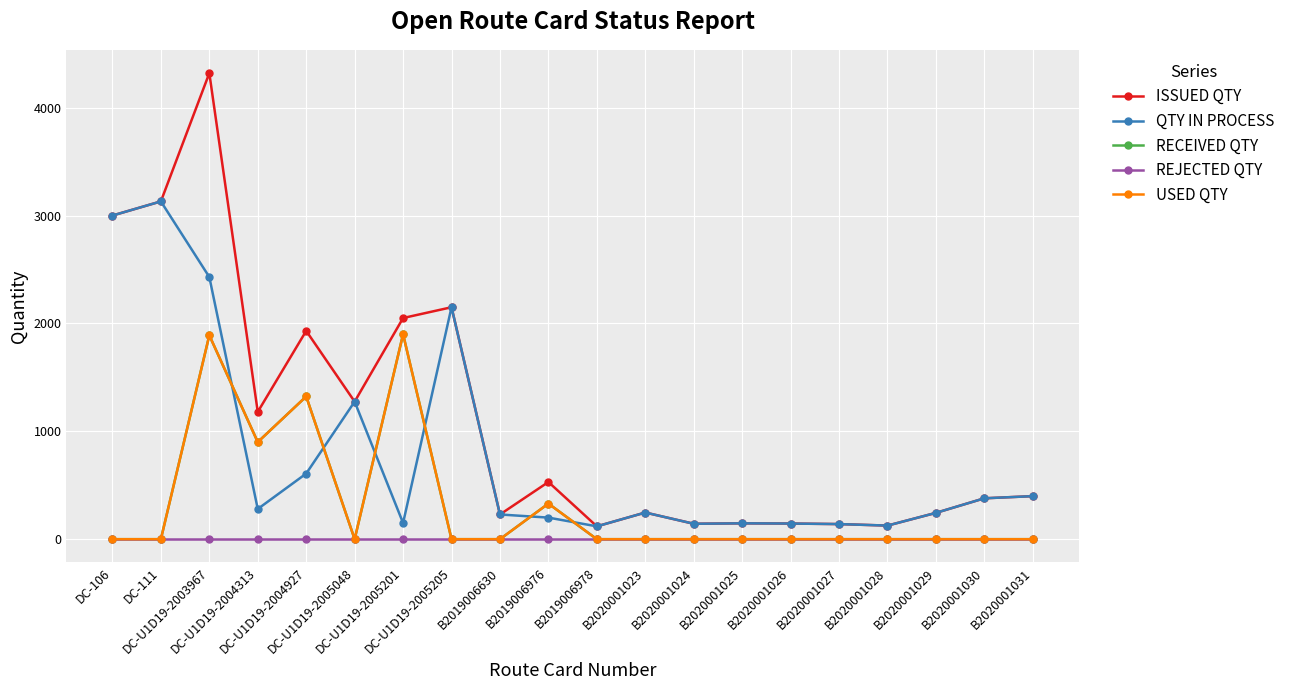

The USED QTY series shows 0 at B2020001026. True or false?

True